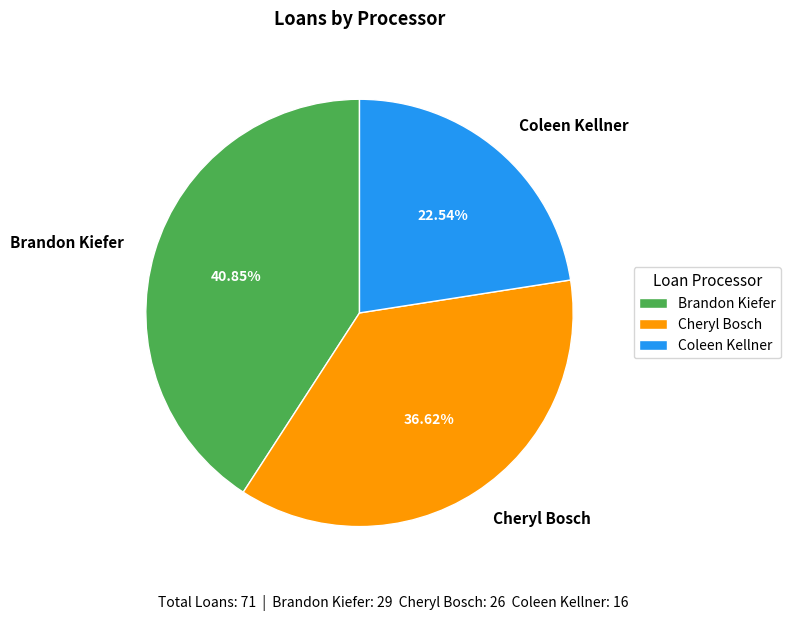

How many slices are in this pie chart?

3